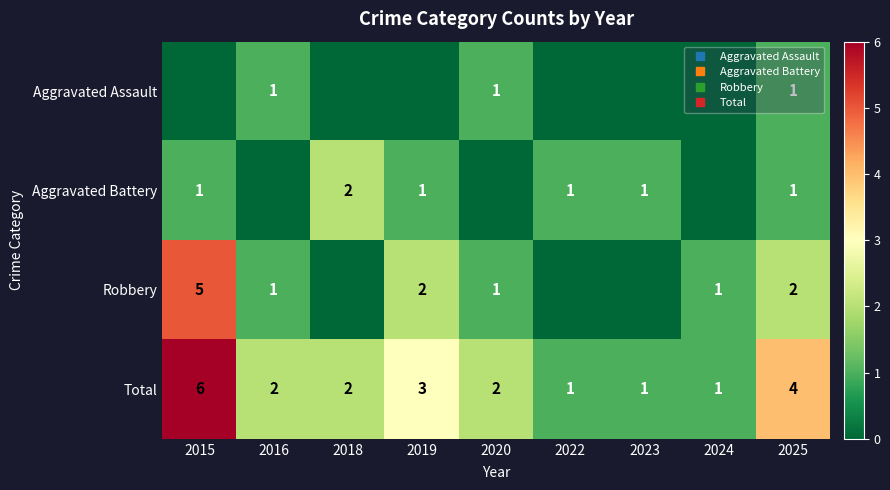

True or false: Aggravated Assault has a value of 0 at 2018.

True